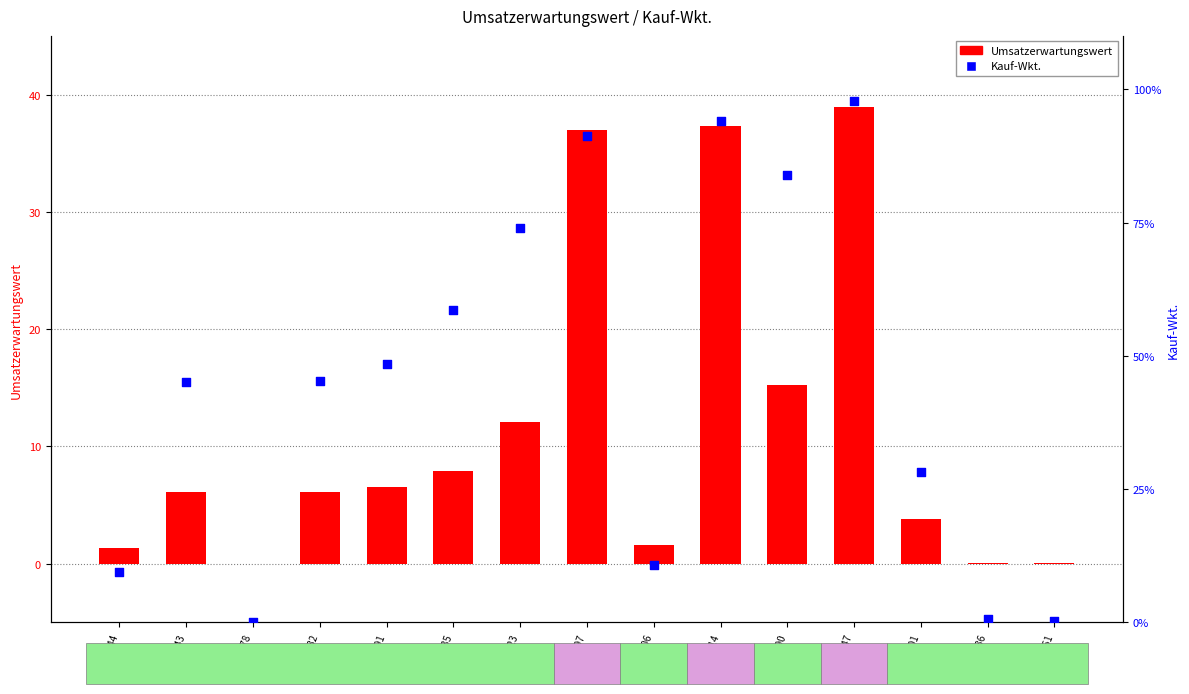

At which category is the sum across all series the highest?

ID:1147